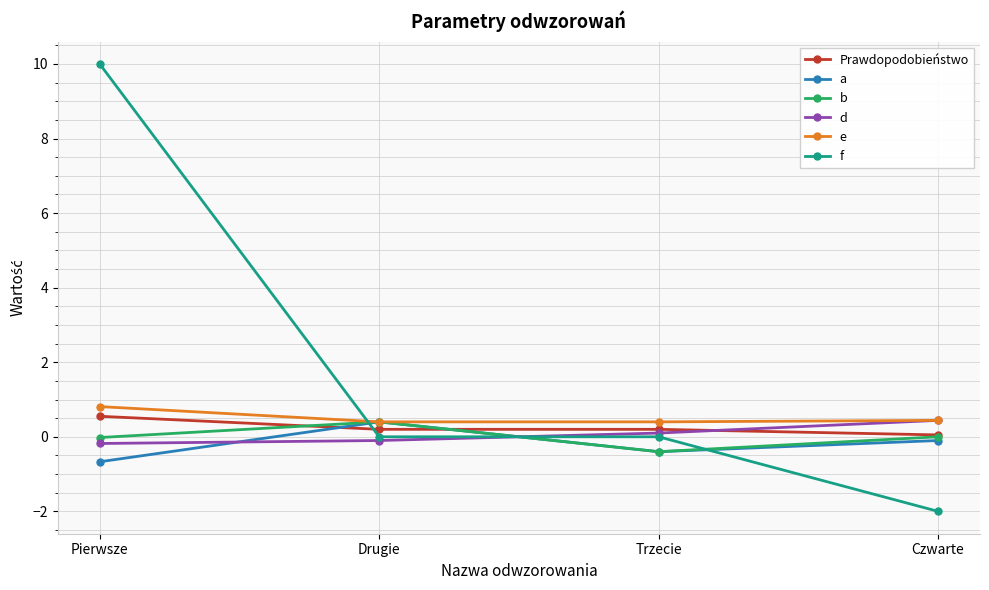

At which category is the sum across all series the highest?

Pierwsze